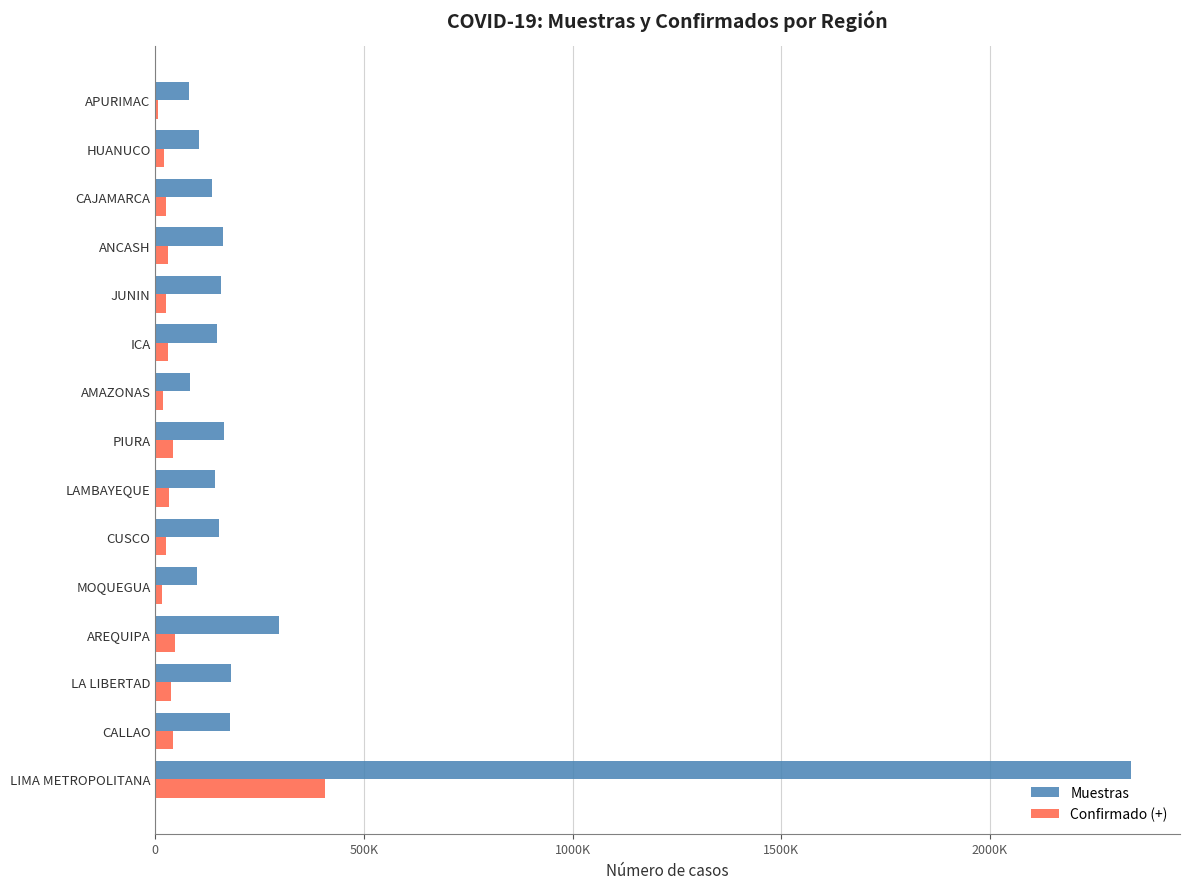

What are all the series names shown in the legend?

Muestras, Confirmado (+)